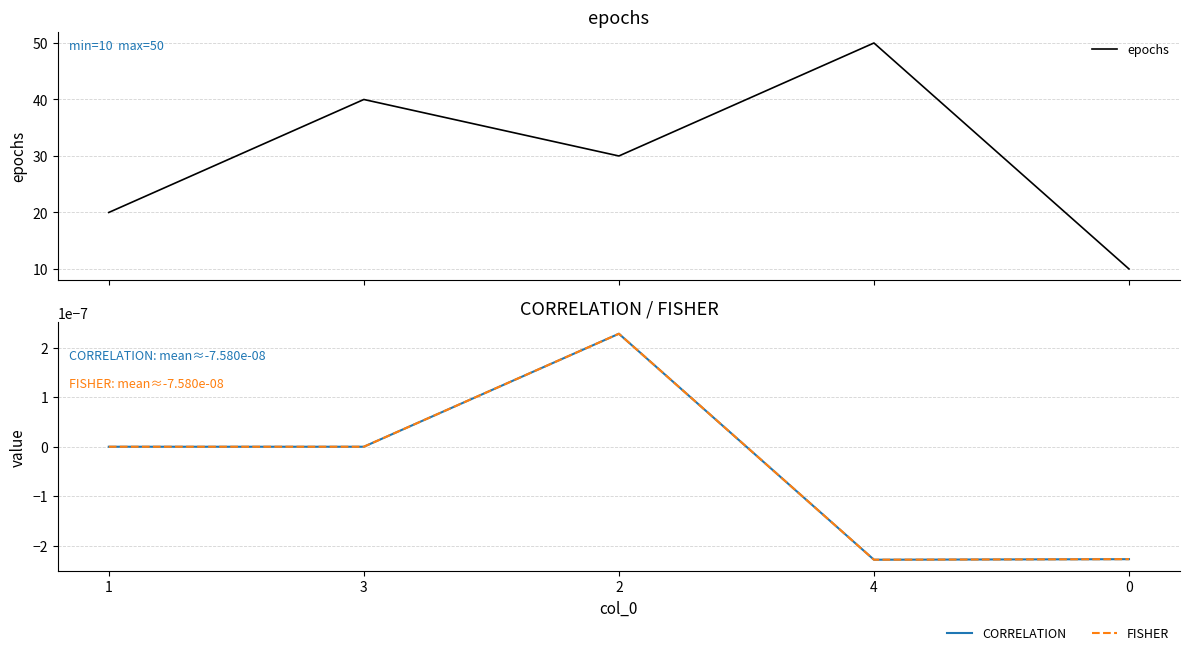

How many interior local valleys does the CORRELATION series have?

1